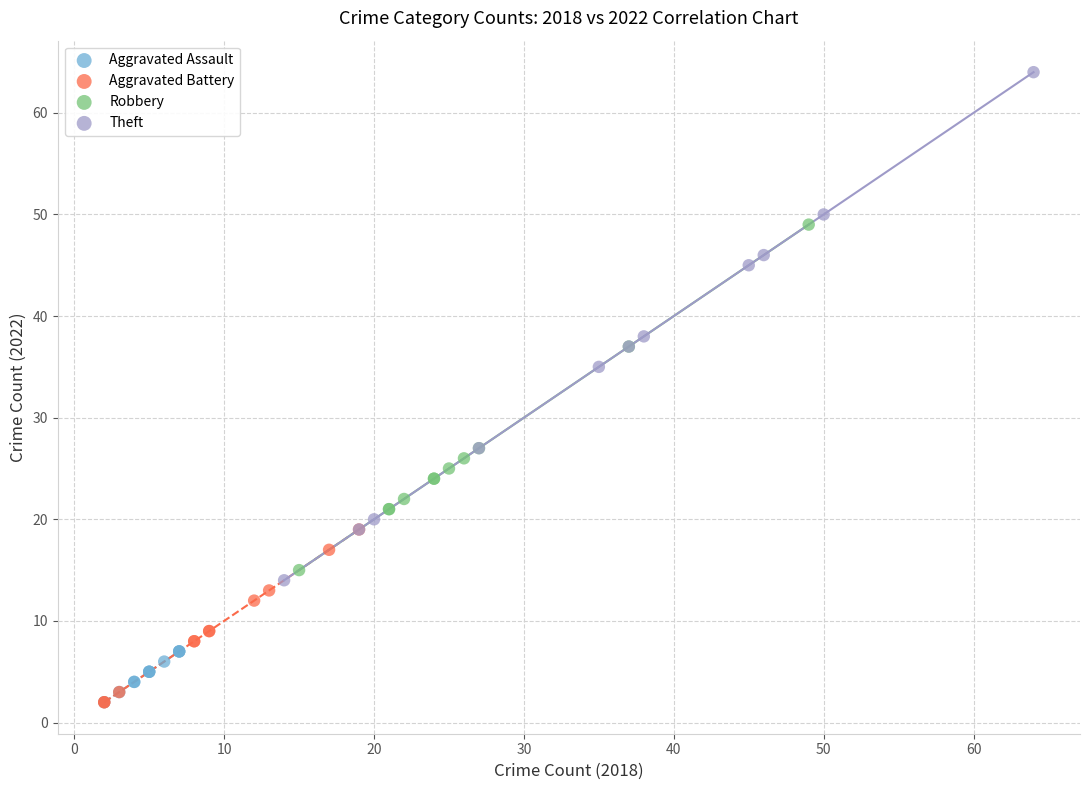

Which series has the largest Y range (max minus min)?

Theft